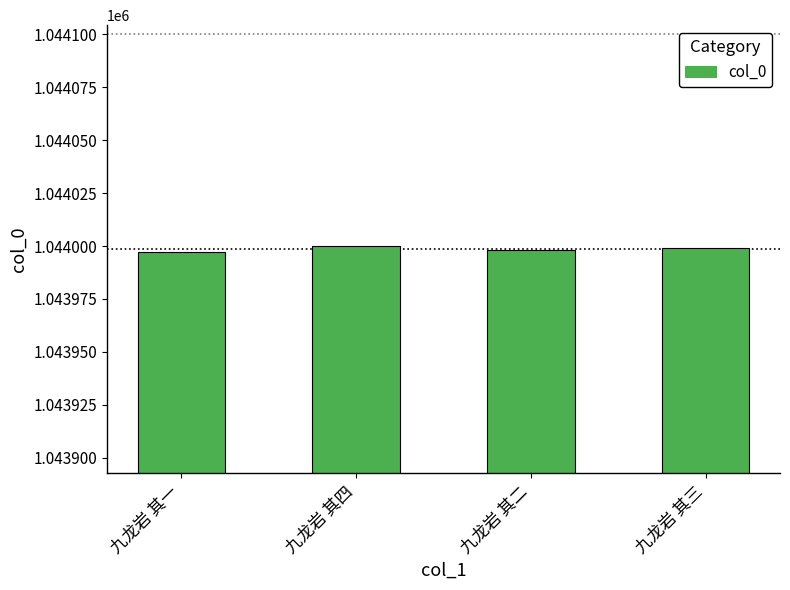

Reading left to right, extract all data points from this chart.

九龙岩 其一=1043997	九龙岩 其四=1044000	九龙岩 其二=1043998	九龙岩 其三=1043999